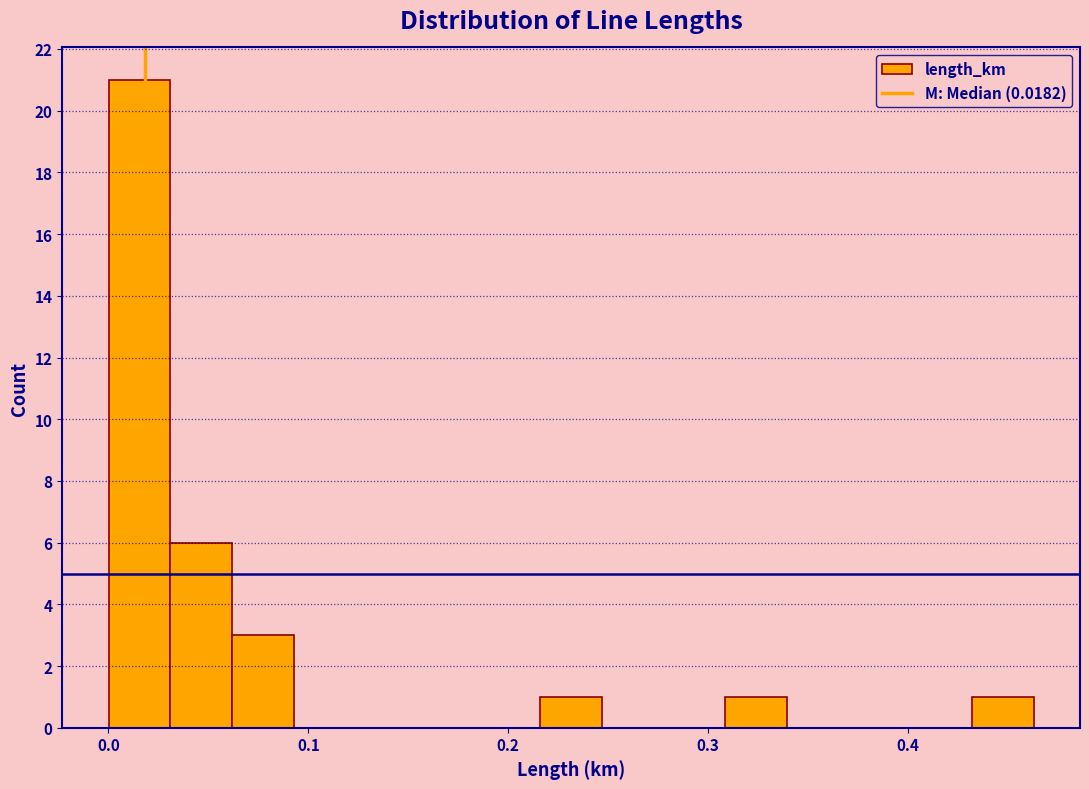

Read against the x-axis, roughly where is the centre of the tallest bar?

0.02